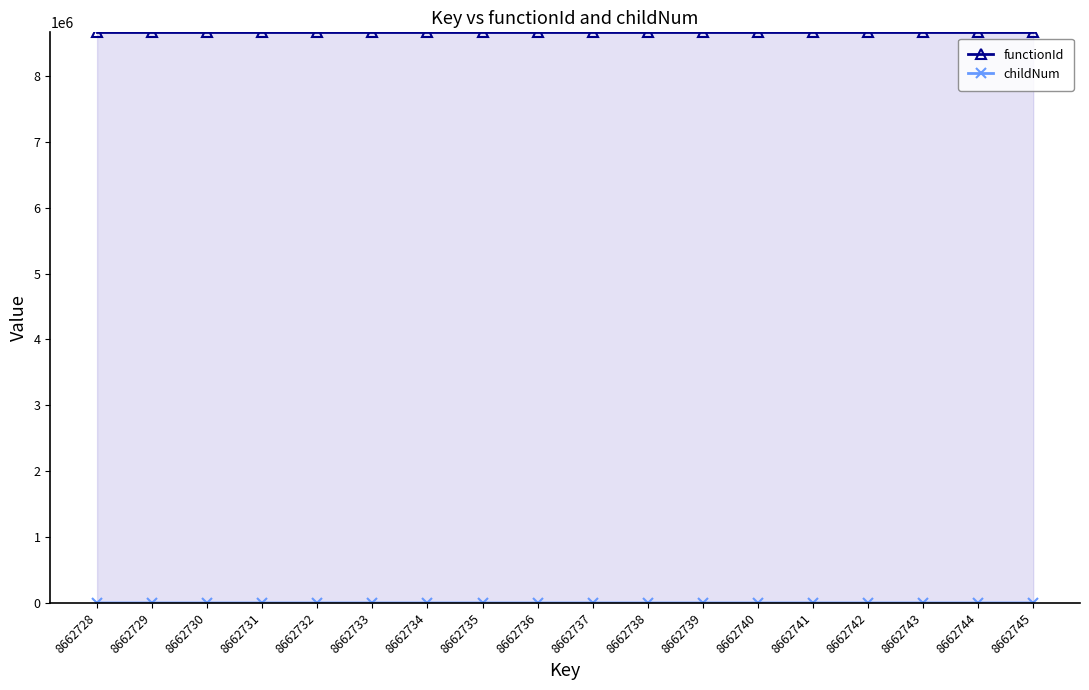

List the labels in order of functionId value, largest first.

8662728, 8662729, 8662730, 8662731, 8662732, 8662733, 8662734, 8662735, 8662736, 8662737, 8662738, 8662739, 8662740, 8662741, 8662742, 8662743, 8662744, 8662745